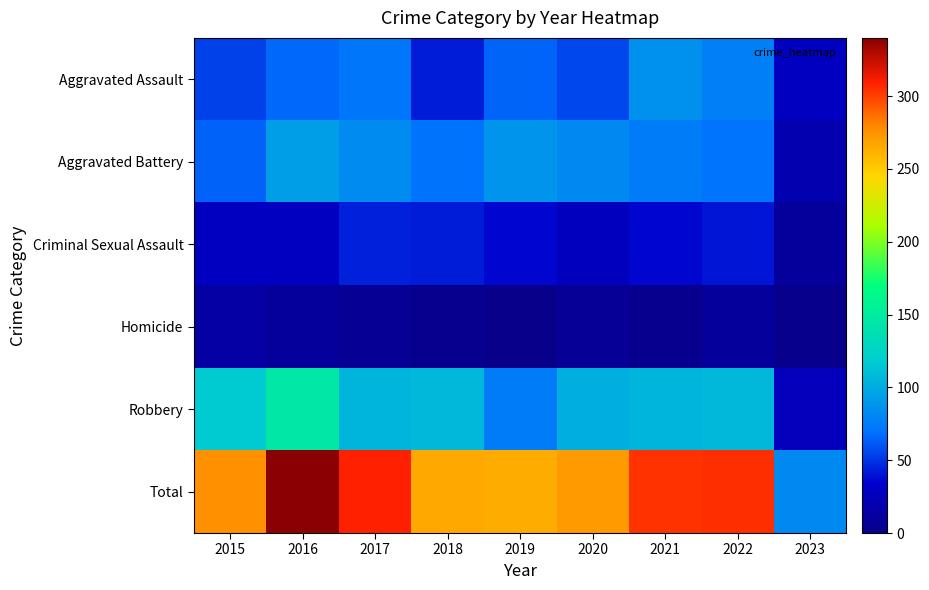

Which series has the largest total across all categories?

Total